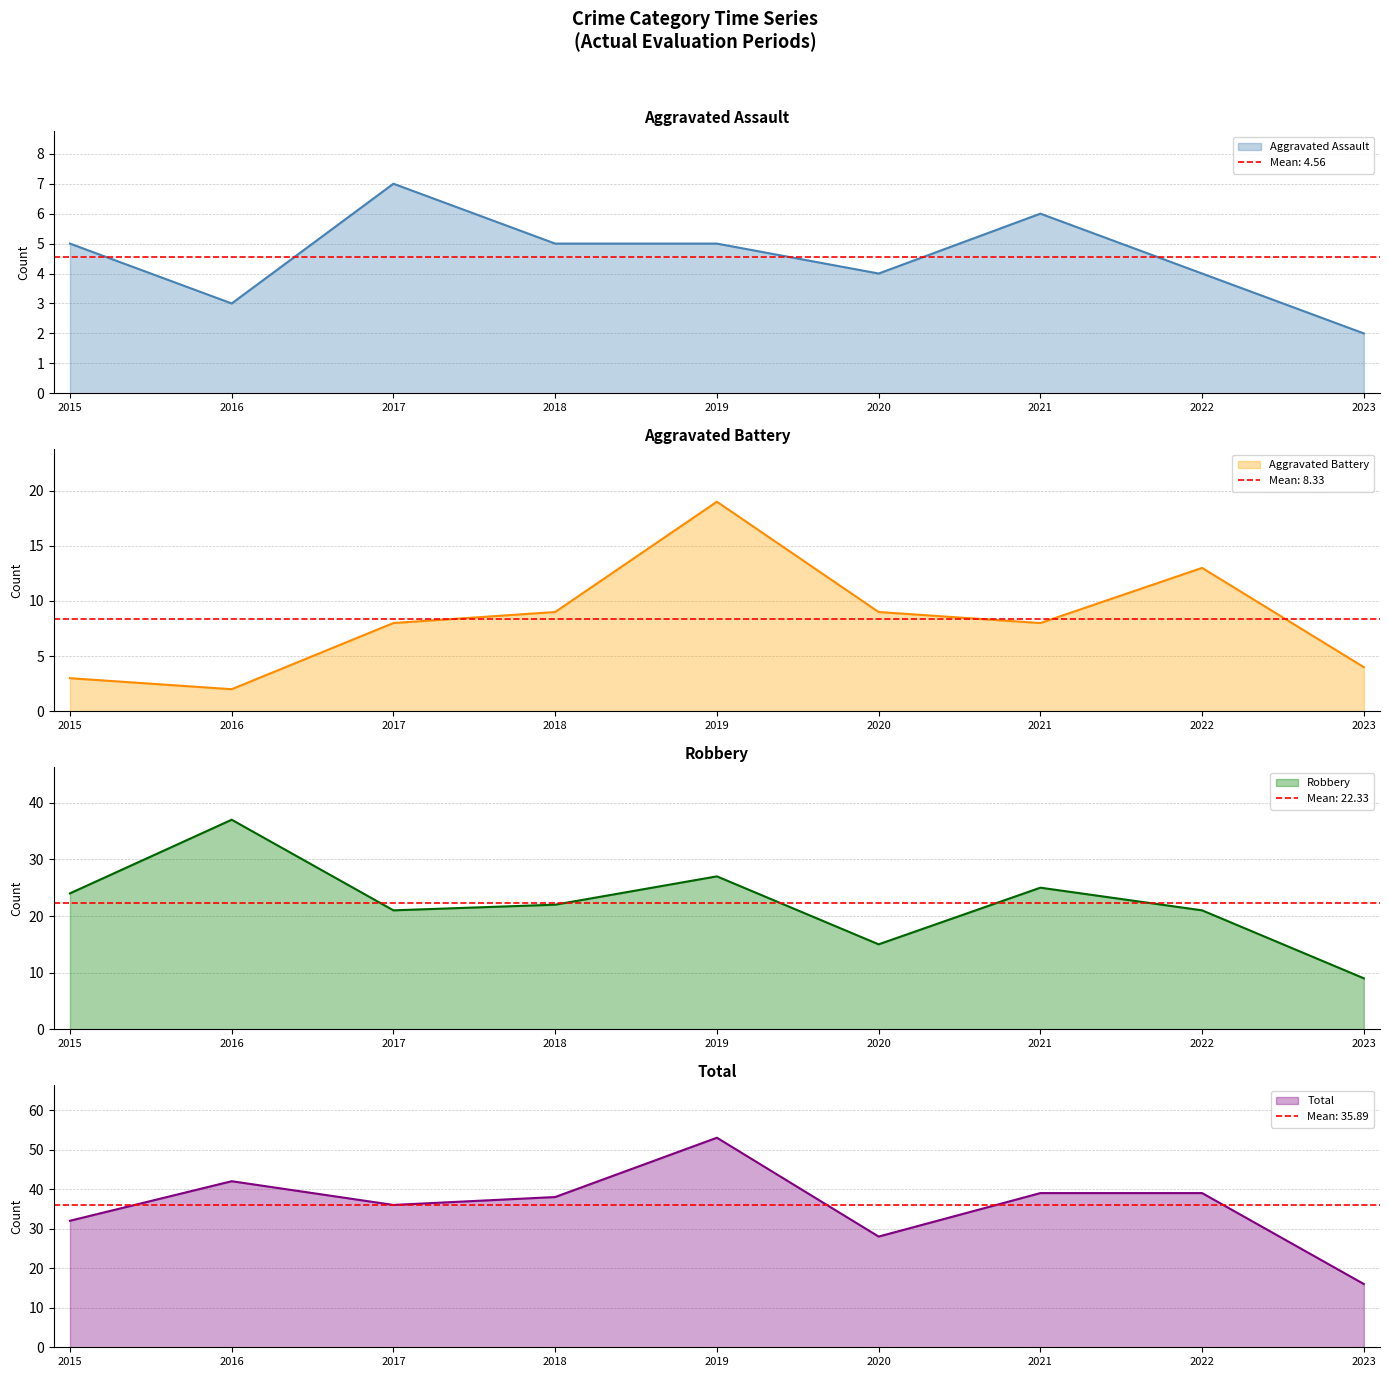

At which category does Total reach its first local valley?

2017